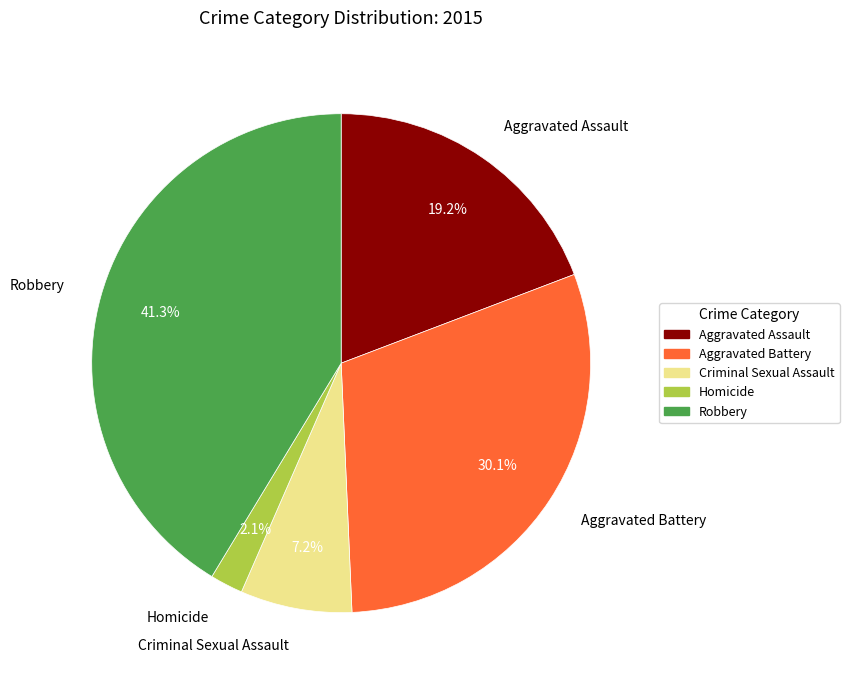

What percentage is the Criminal Sexual Assault slice, to the nearest percent?

7%